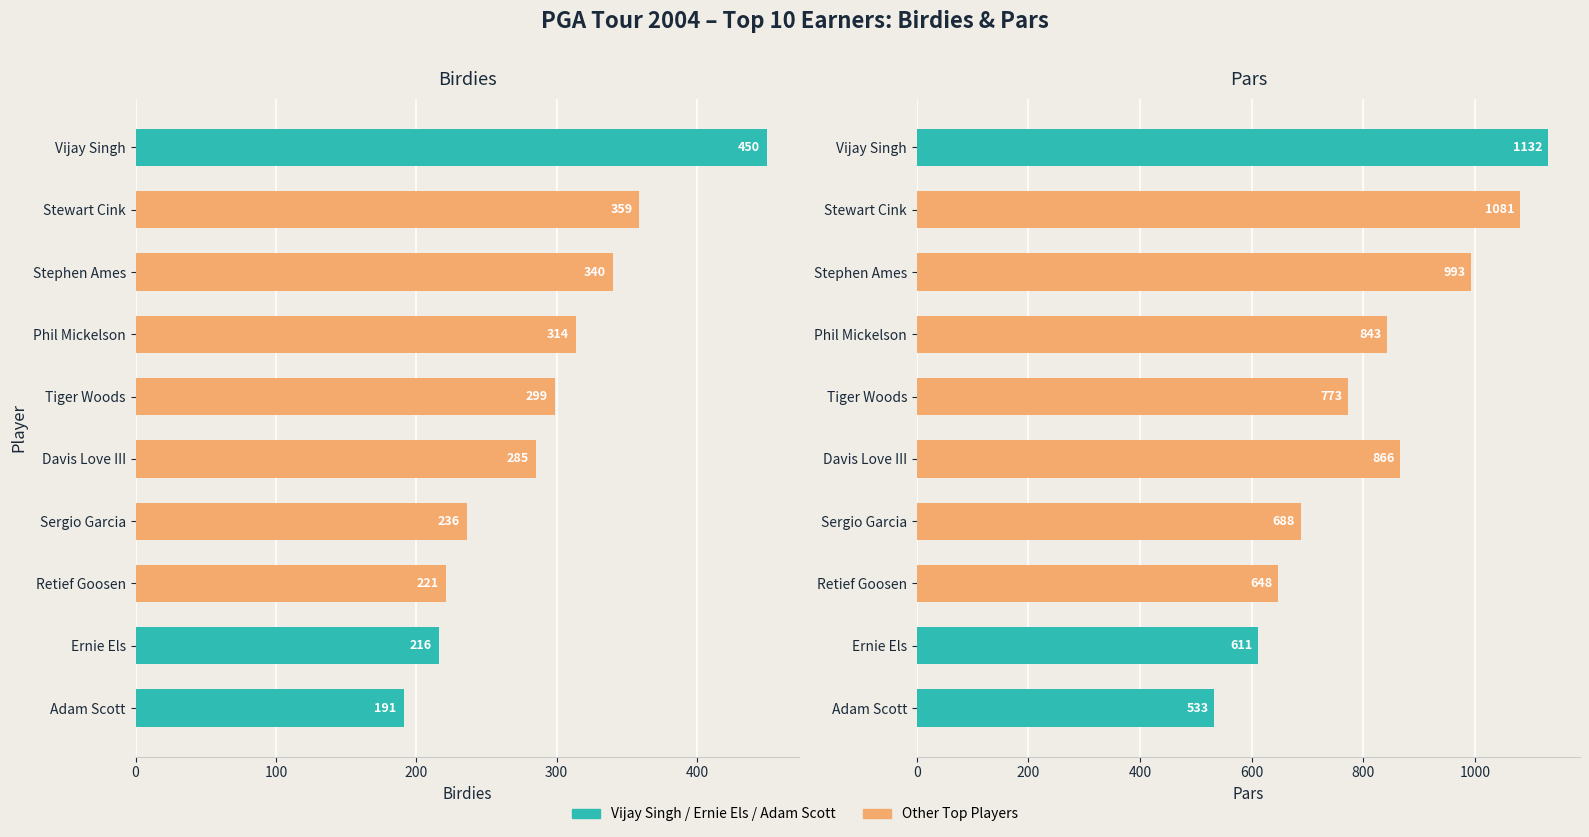

Is it true that Pars equals 1777 at Stewart Cink?

False